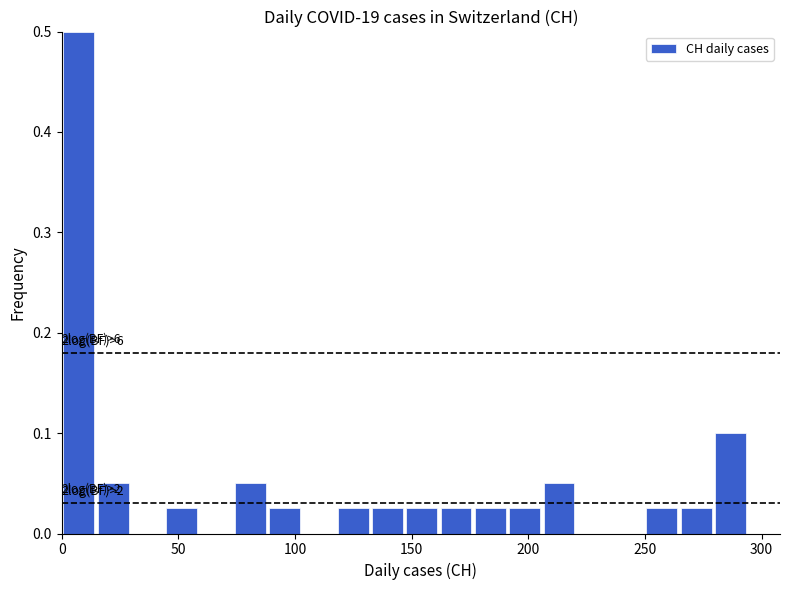

Around what value on the x-axis is the tallest bar? Give the approximate position of its centre, as read against the axis.

5